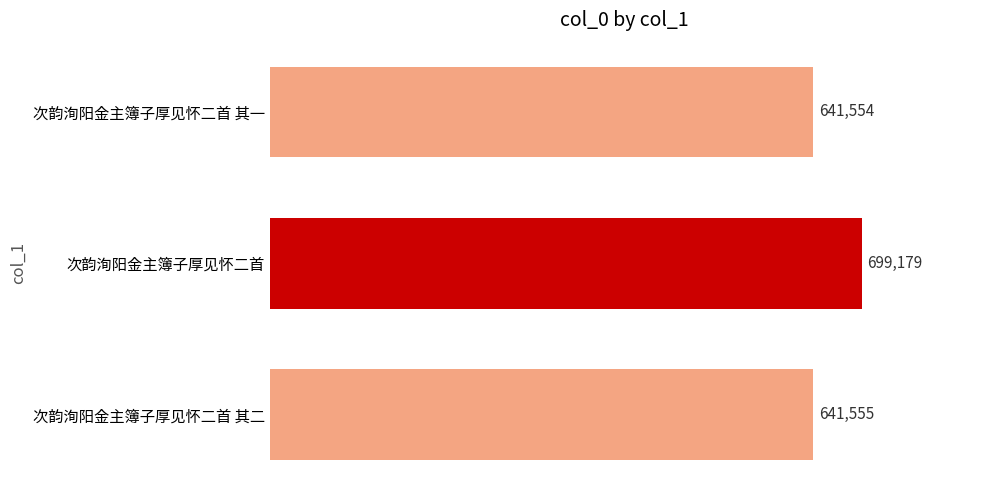

True or false: the data shows 699179 at 次韵洵阳金主簿子厚见怀二首.

True